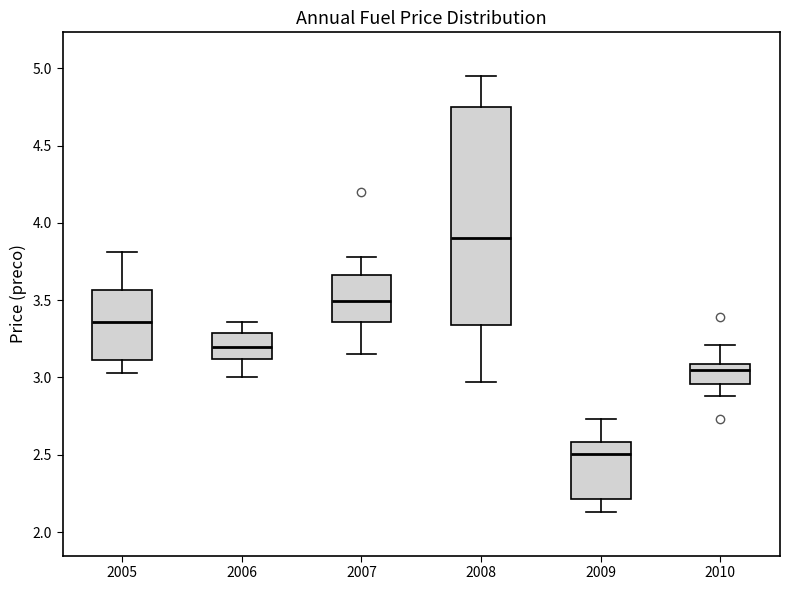

Where does the upper whisker of the box at x = 2007 end on the y-axis? The values are not printed on the chart, so give them approximately, as read against the axis.

3.80